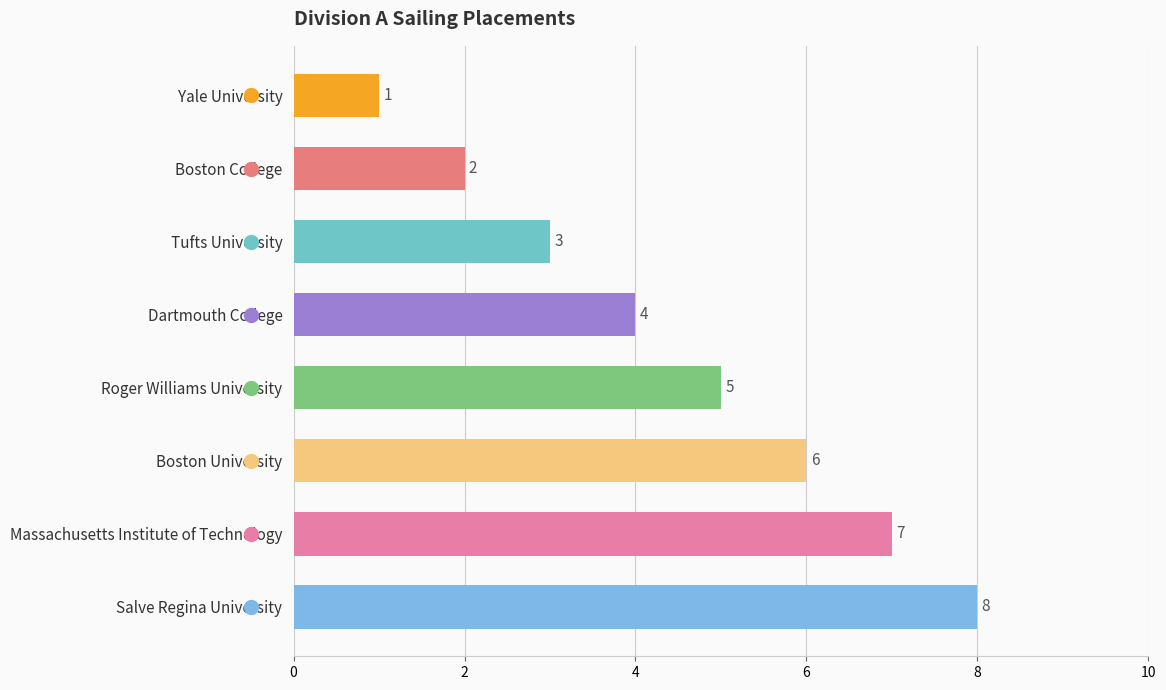

What is the ratio of the value at Boston University to the value at Yale University?

6.0